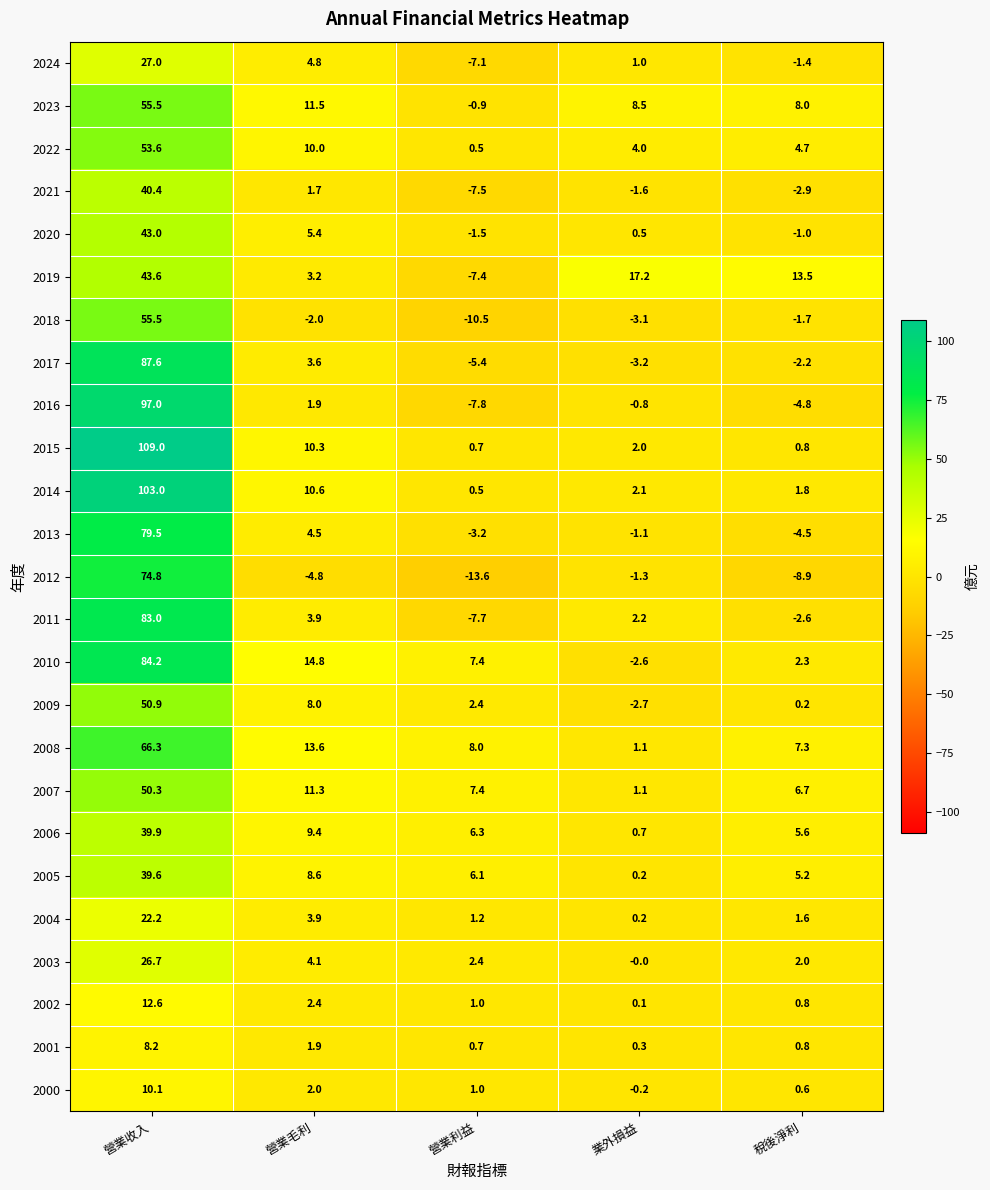

What is the maximum value for 2017?

87.6